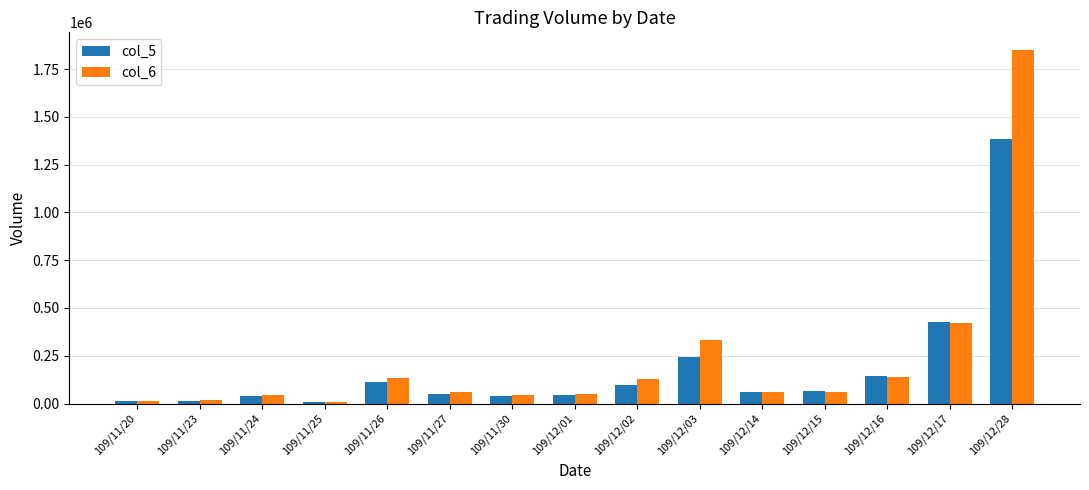

Which series has the largest range (max minus min)?

col_6